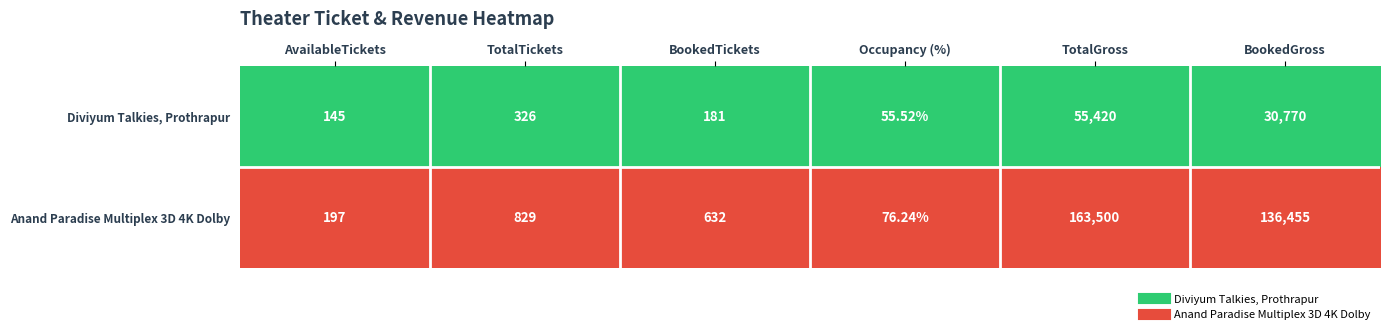

What is the total value across all series at Occupancy (%)?

131.8